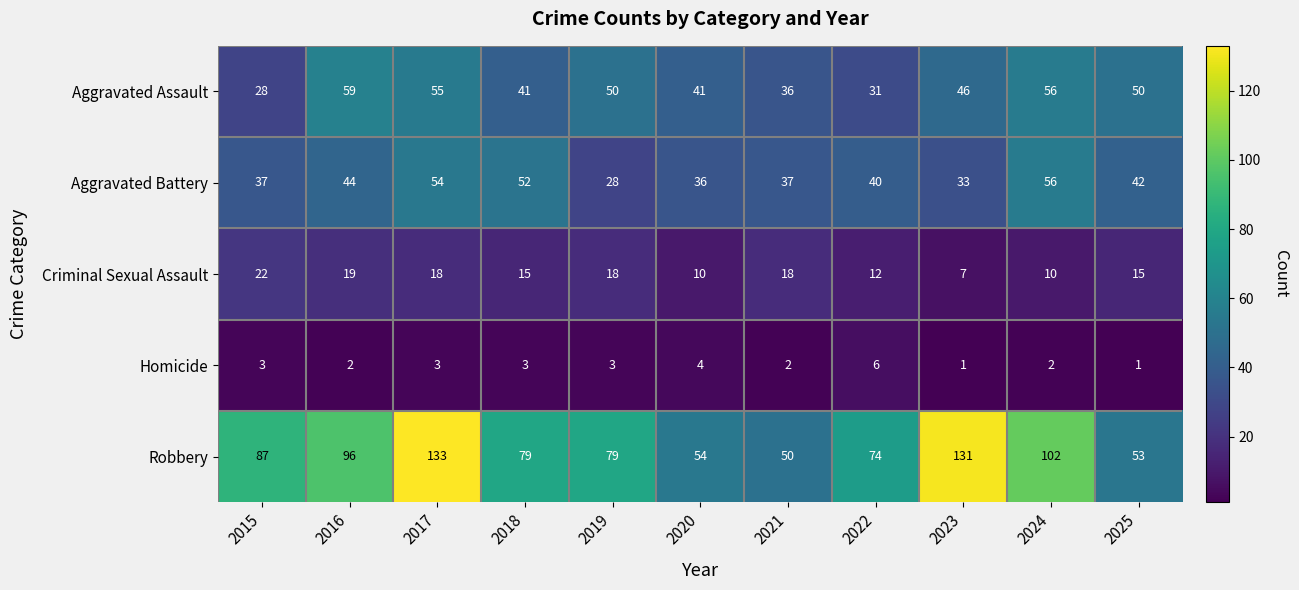

Which series has the largest range (max minus min)?

Robbery